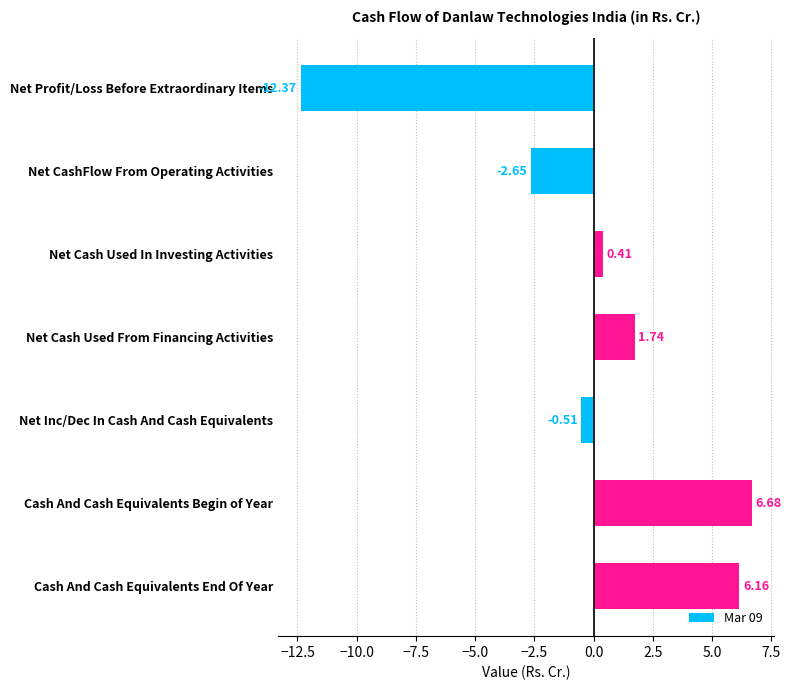

How many negative values are there?

3